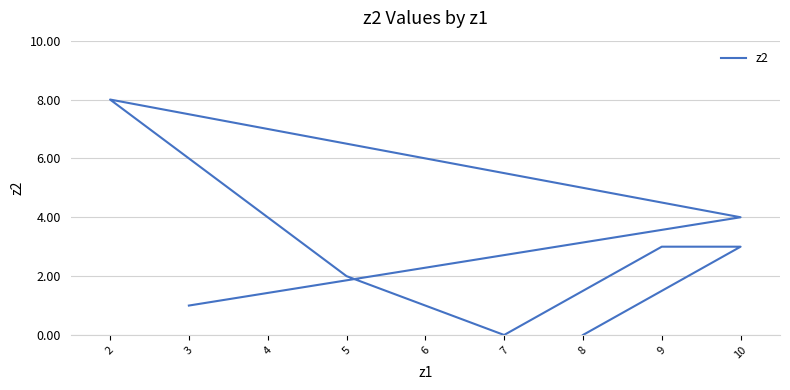

Is it true that the value at 5 is 1?

False